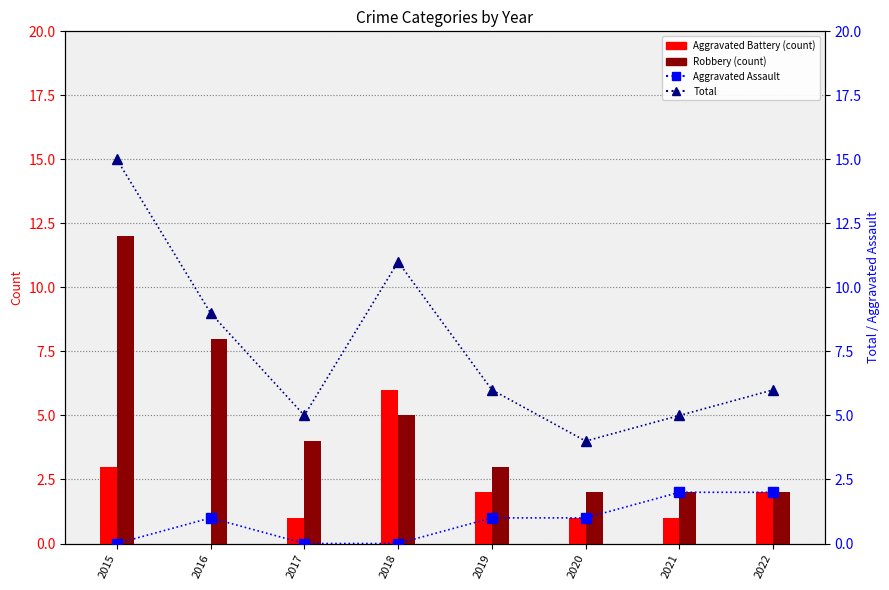

What is the spread (max minus min) of values at 2016?

9